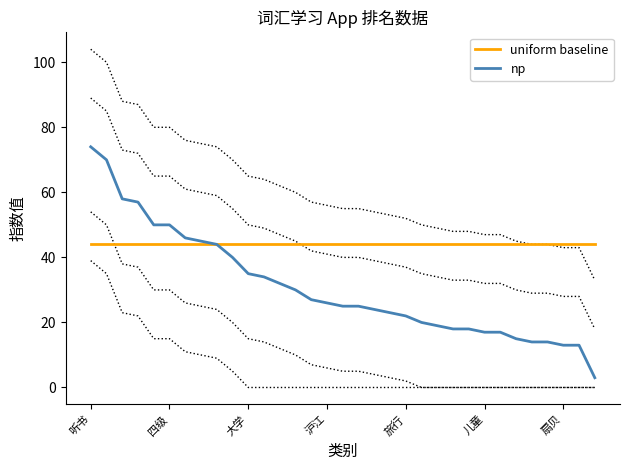

What is the lowest value of the uniform baseline series?

44